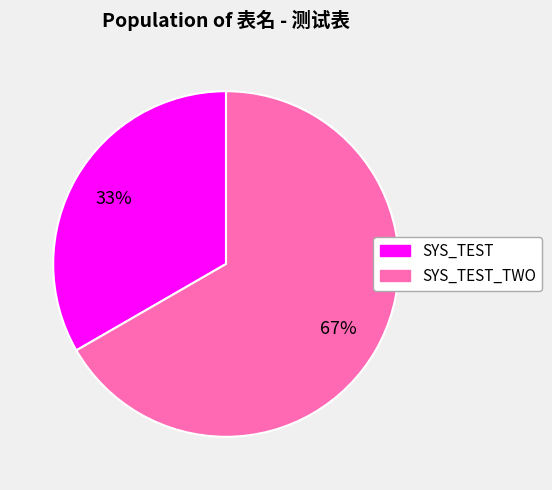

Is there any slice that represents more than half of the pie?

Yes